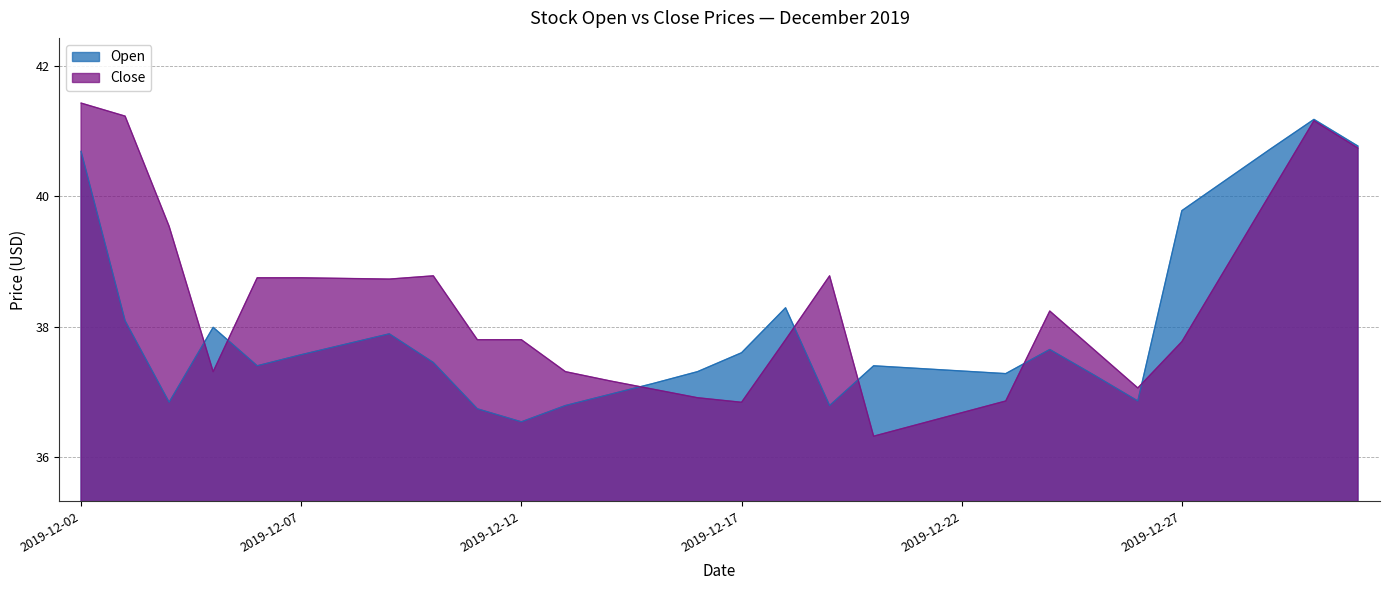

What is the minimum value shown in the chart?

36.3